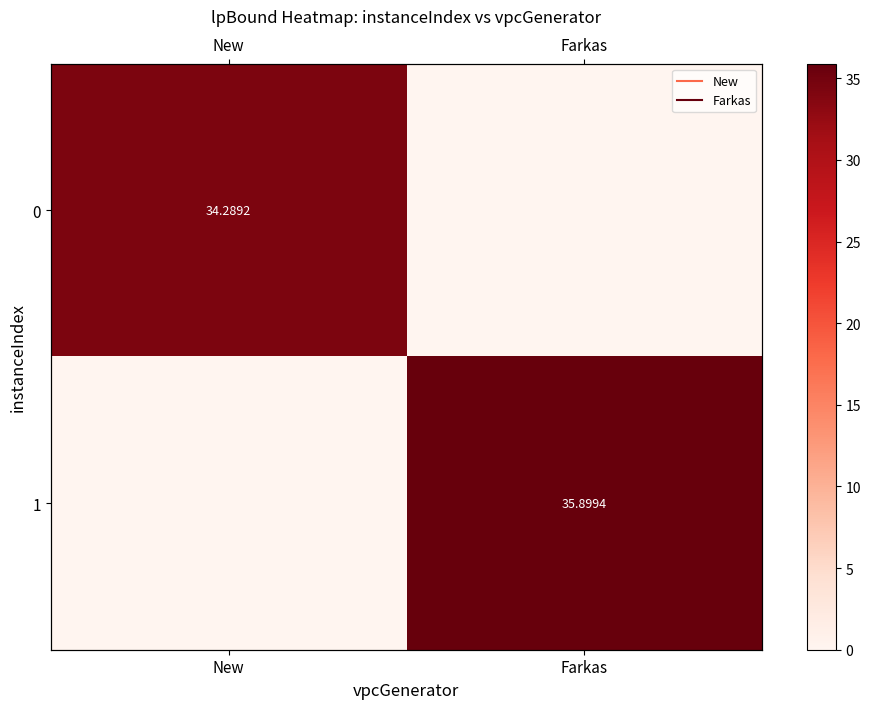

What is the sum of all 0 values?

34.3